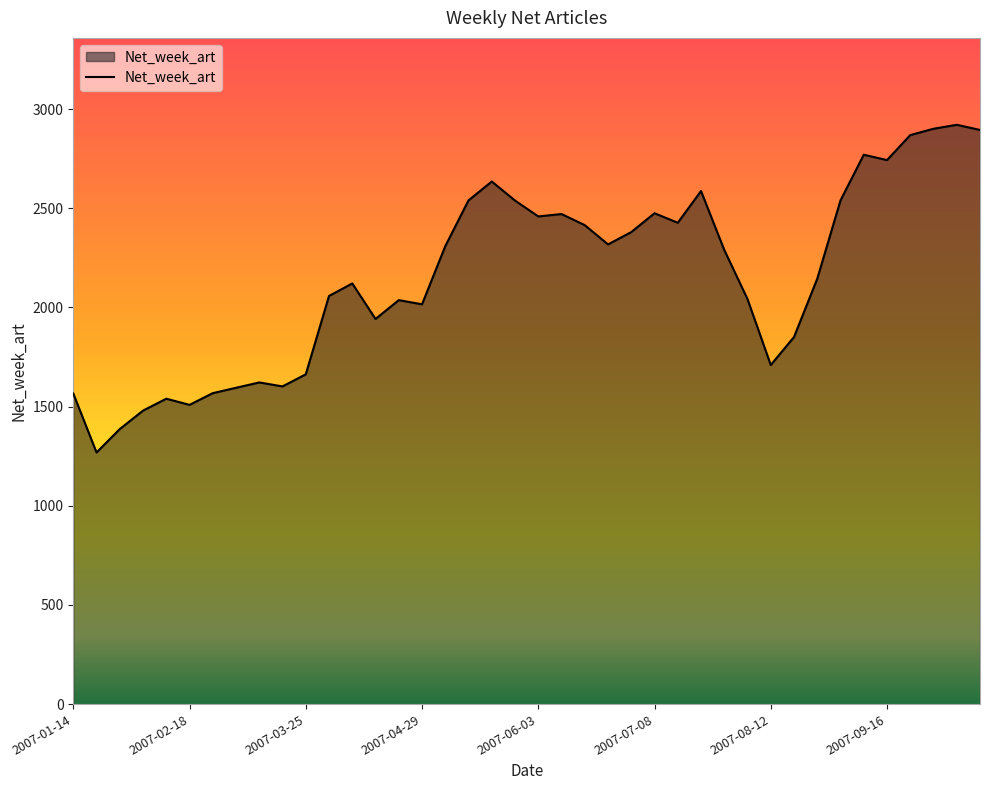

Count the number of categories in the chart.

40